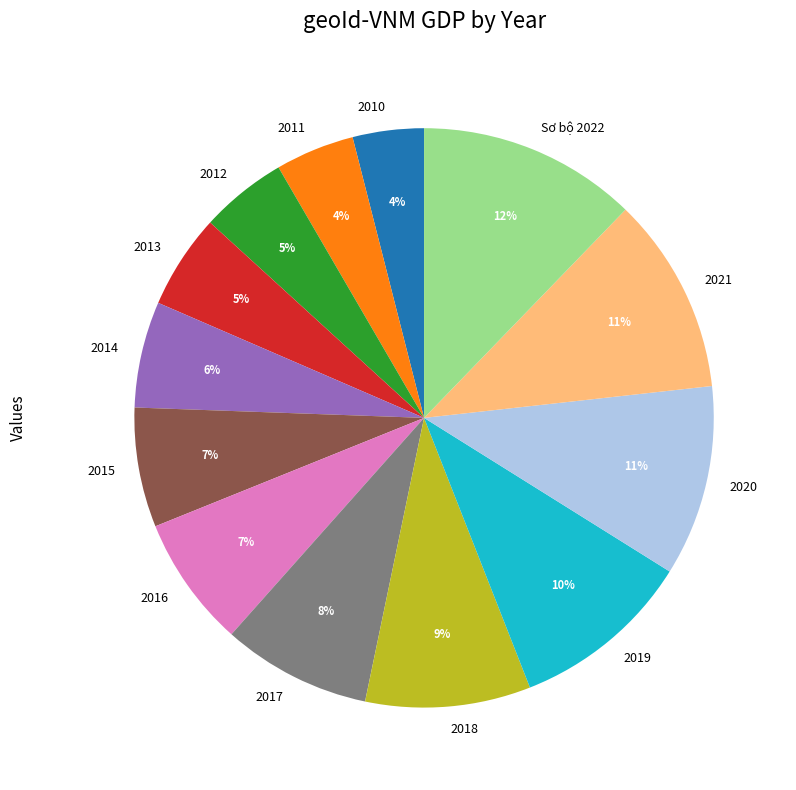

True or false: 2014 accounts for 1% of the total.

False